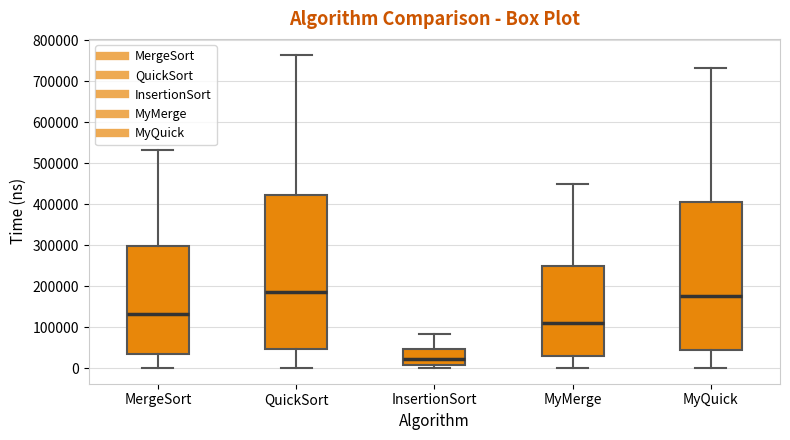

Reading left to right, read every box against the y-axis: the position of its median line, the range the box covers, and the ends of its whiskers. The values are not printed on the chart, so give them approximately, as read against the axis.

MergeSort: median 130000, box 40000 to 300000, whiskers 0 to 530000
QuickSort: median 180000, box 50000 to 420000, whiskers 0 to 760000
InsertionSort: median 20000, box 10000 to 50000, whiskers 0 to 80000
MyMerge: median 110000, box 30000 to 250000, whiskers 0 to 450000
MyQuick: median 180000, box 40000 to 400000, whiskers 0 to 730000